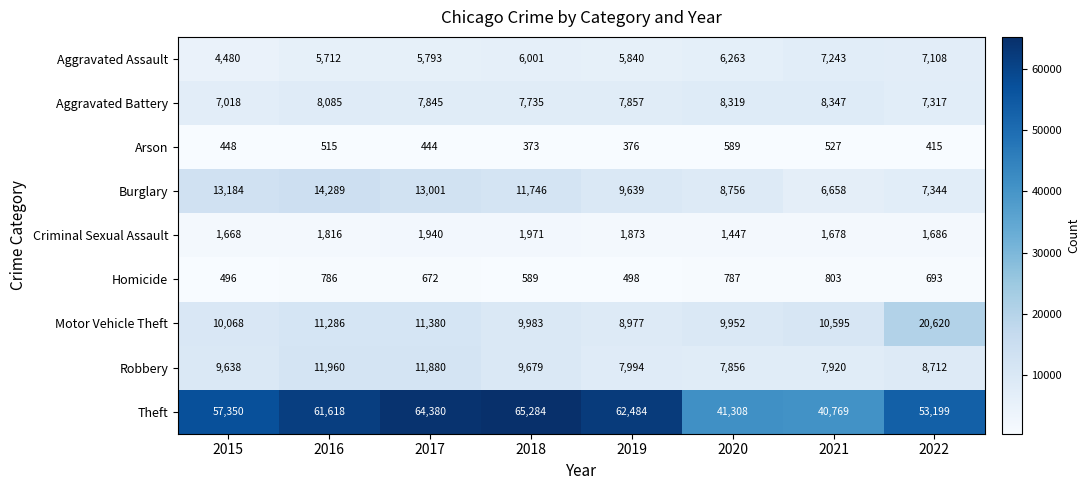

What value does the Motor Vehicle Theft series have at 2016, to the nearest 100?

11300